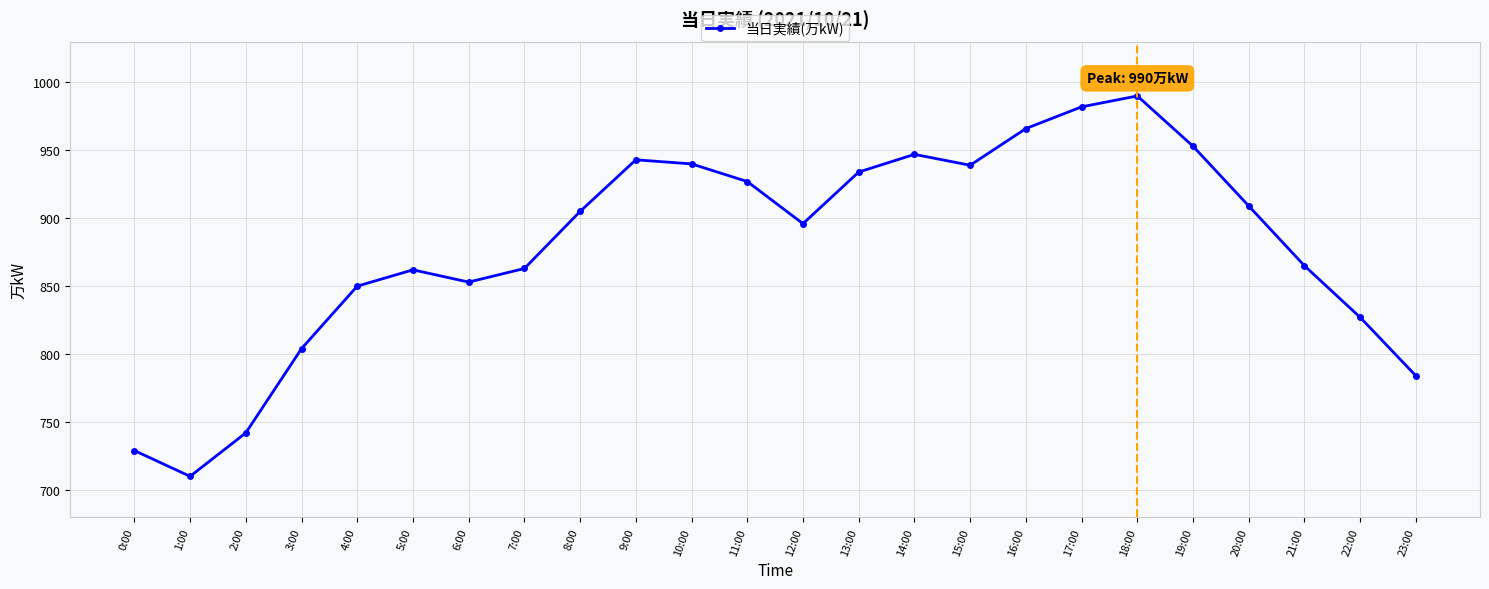

Which label corresponds to the largest value in the chart?

18:00